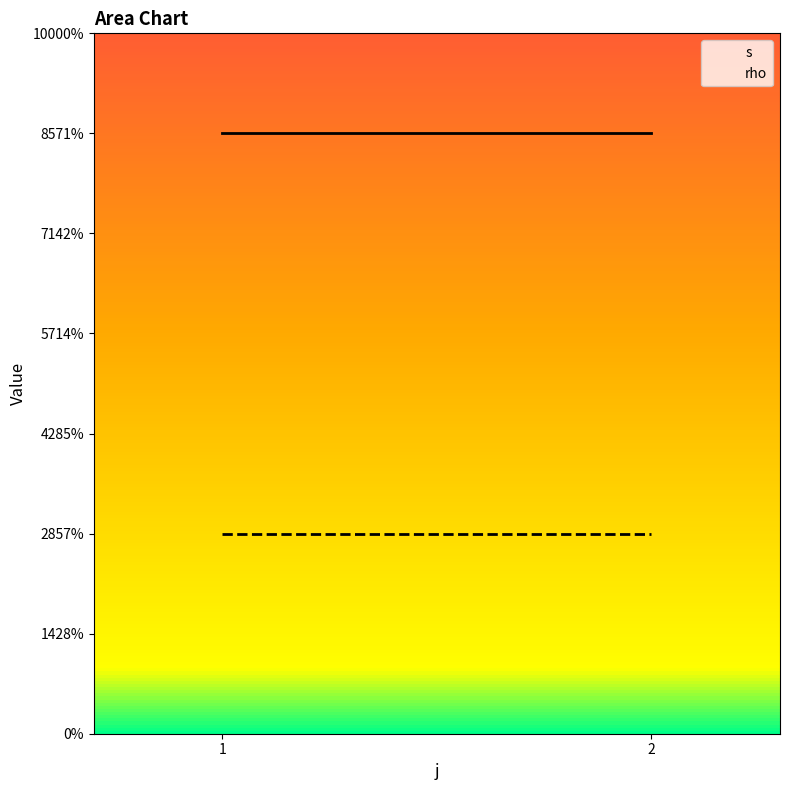

The rho series shows 2 at 1. True or false?

False